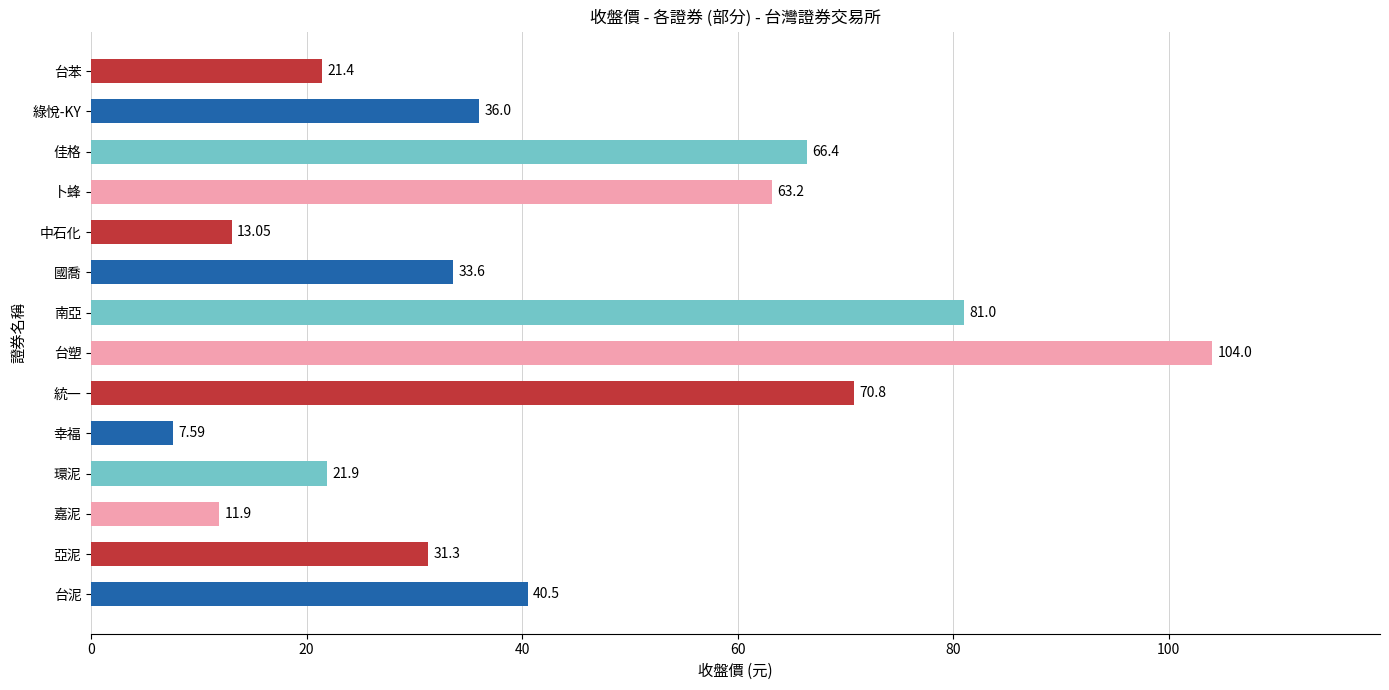

Which label corresponds to the largest value in the chart?

台塑